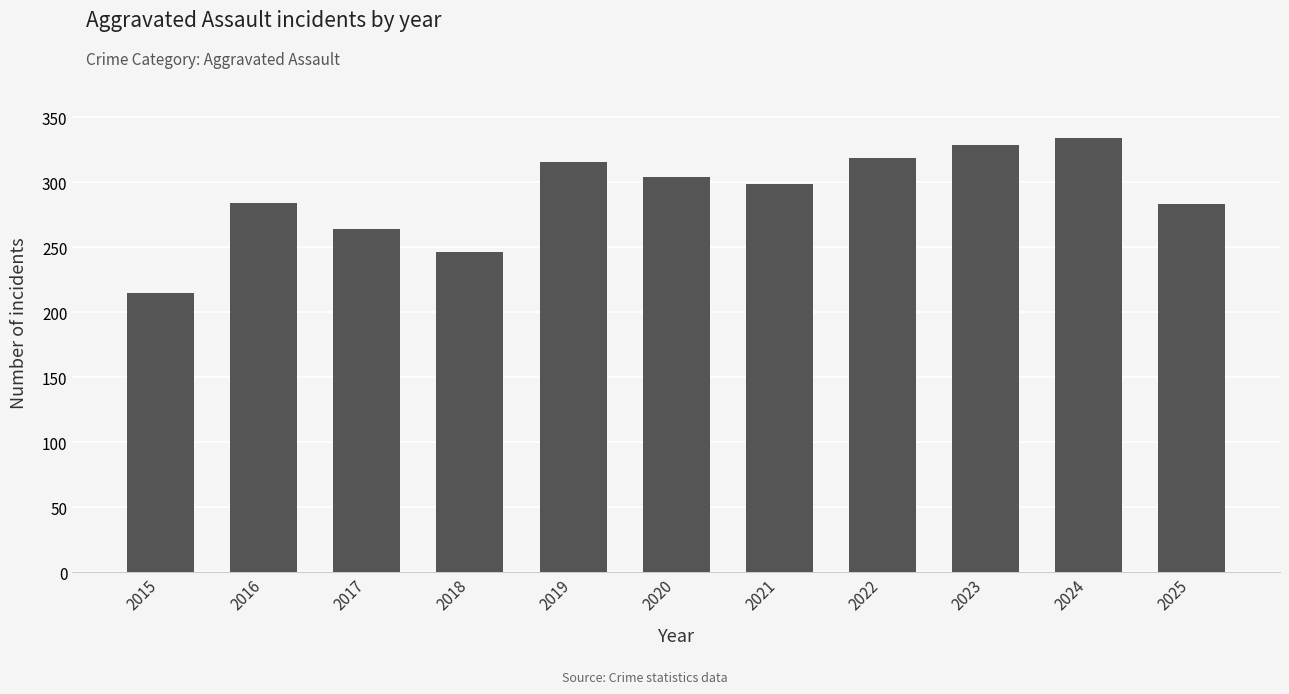

At which label does the data first exceed 299?

2019